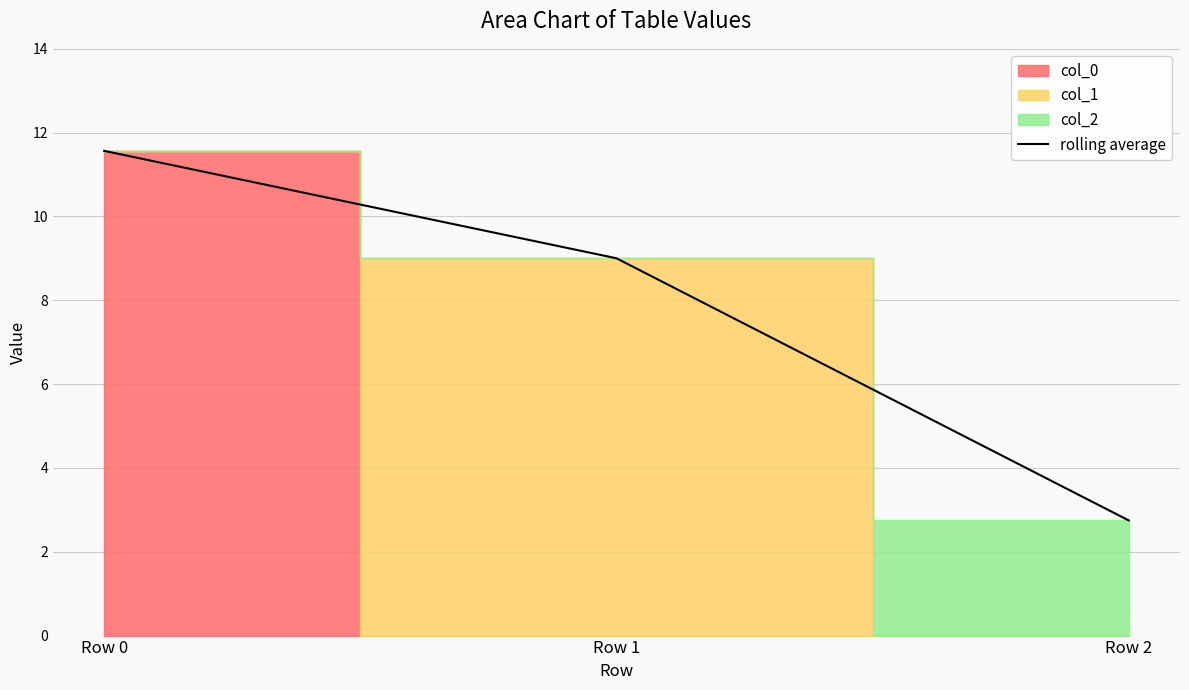

What is the difference between the values at Row 0 and Row 2?

8.8